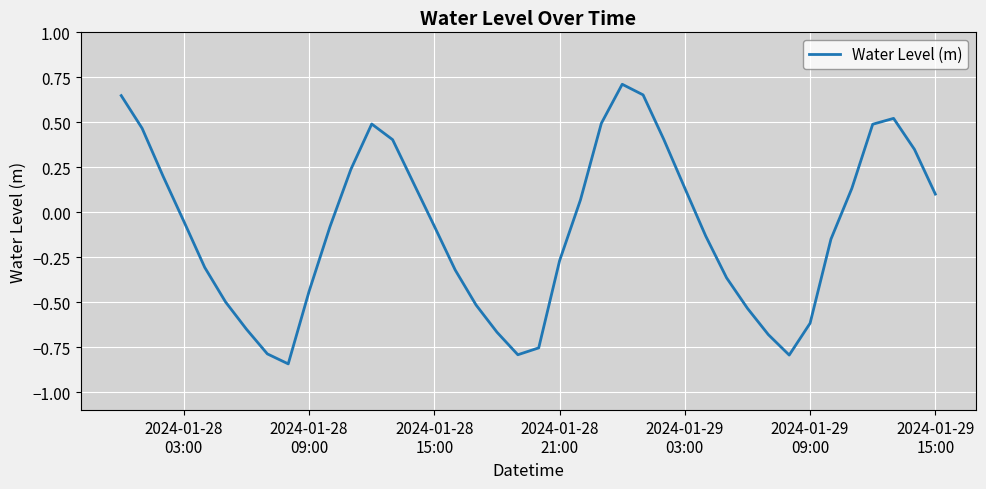

Reading left to right, list all the values displayed in this chart.

0.6	0.5	0.2	-0.1	-0.3	-0.5	-0.7	-0.8	-0.8	-0.4	-0.1	0.2	0.5	0.4	0.2	-0.1	-0.3	-0.5	-0.7	-0.8	-0.8	-0.3	0.1	0.5	0.7	0.7	0.4	0.1	-0.1	-0.4	-0.5	-0.7	-0.8	-0.6	-0.1	0.1	0.5	0.5	0.3	0.1